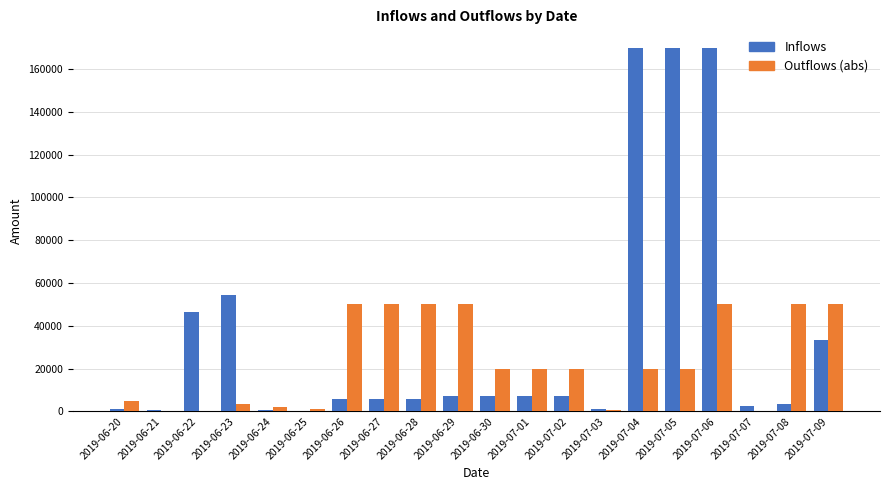

At which category is the sum across all series the highest?

2019-07-06